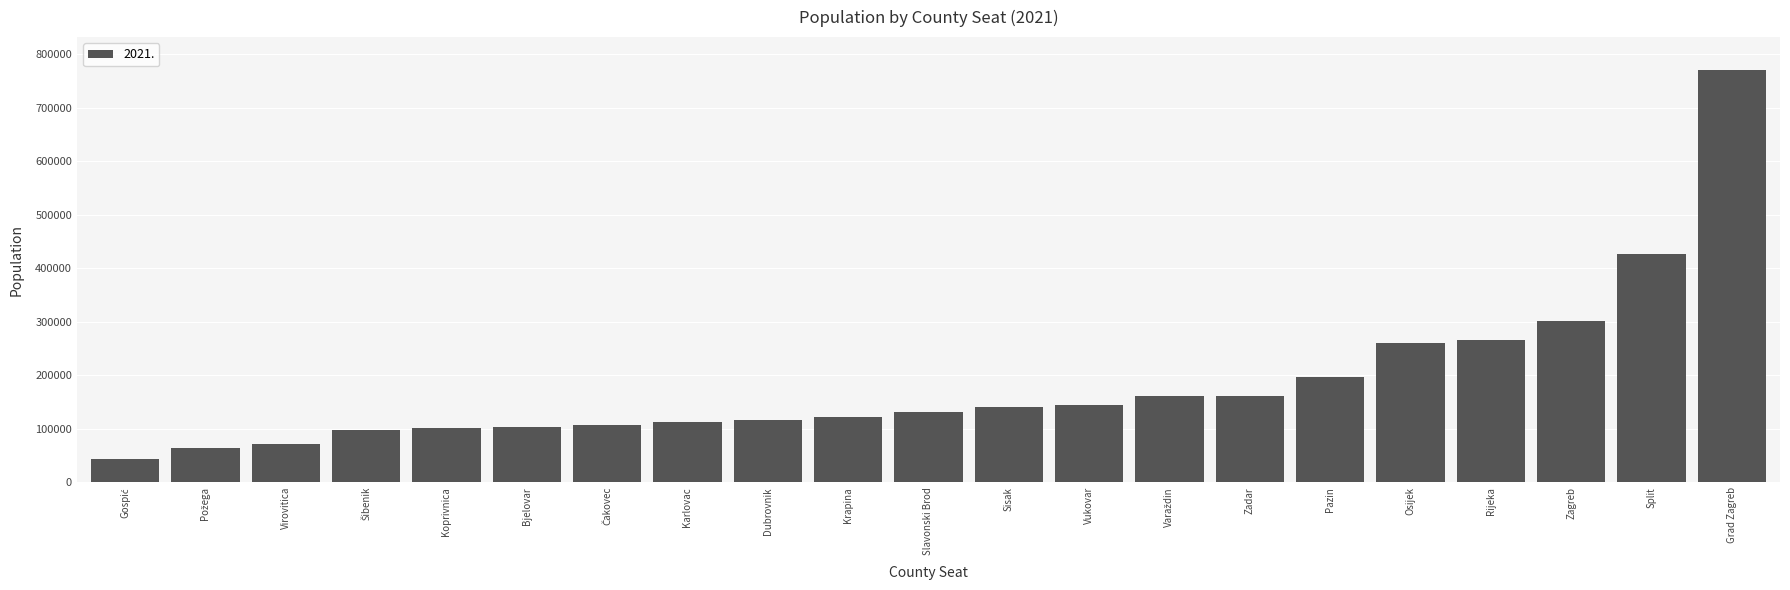

Is it true that the value at Vukovar is 144438?

True